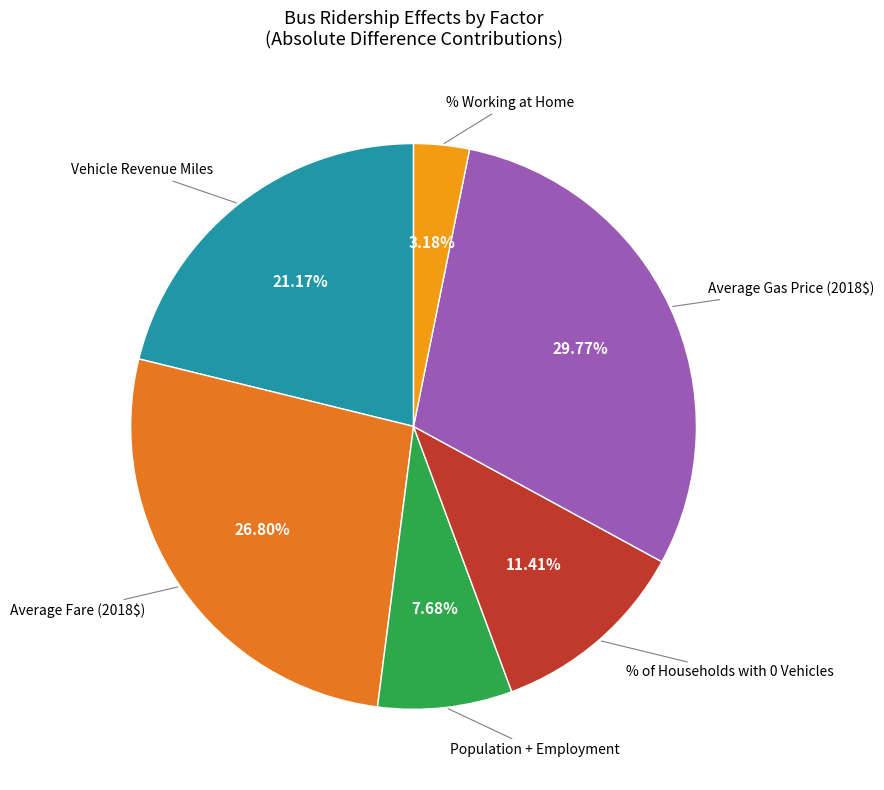

Is there any slice that represents more than half of the pie?

No